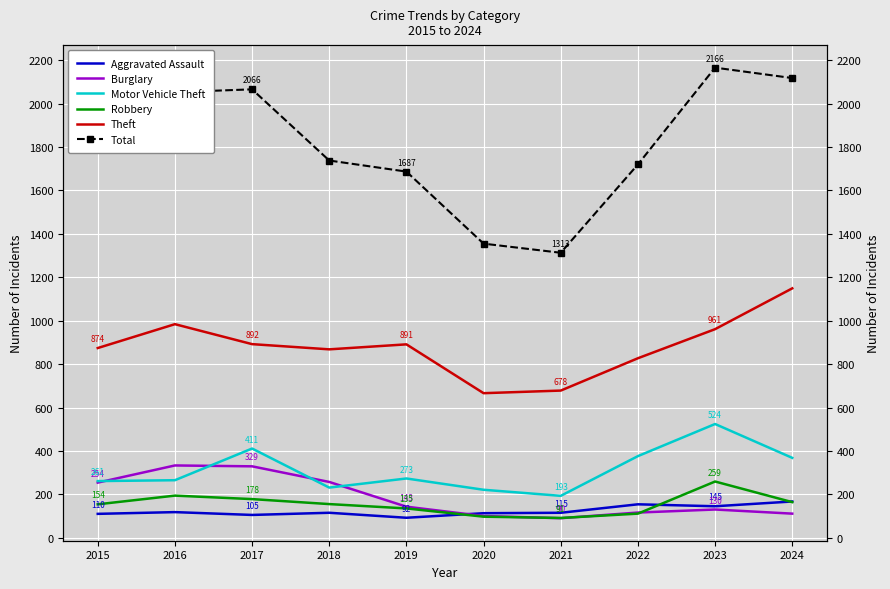

Count the number of categories in the chart.

10